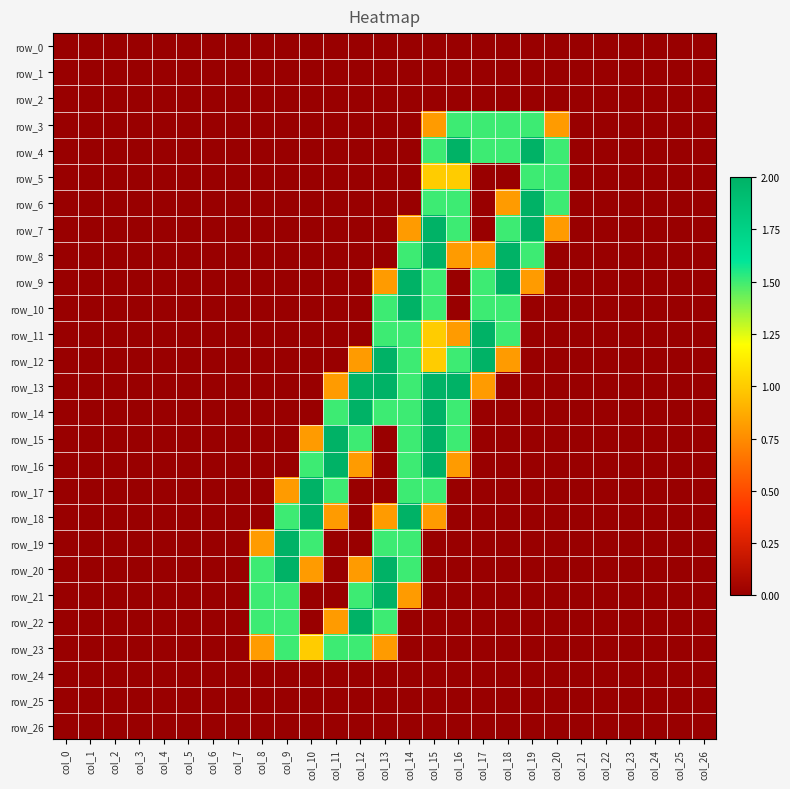

What is the maximum value shown in the chart?

2.0